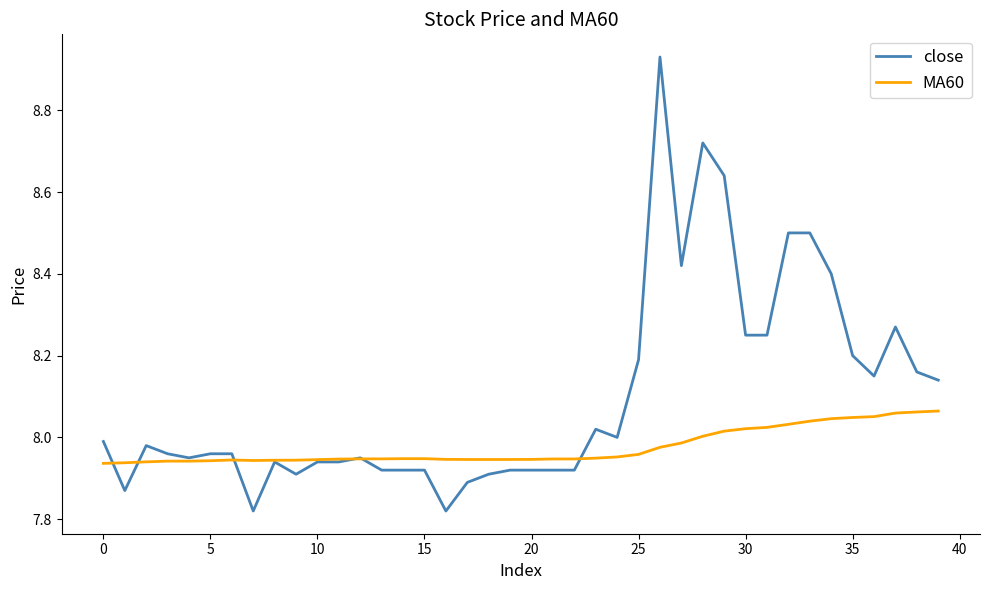

Rank the series by their maximum value, from highest to lowest.

close, MA60